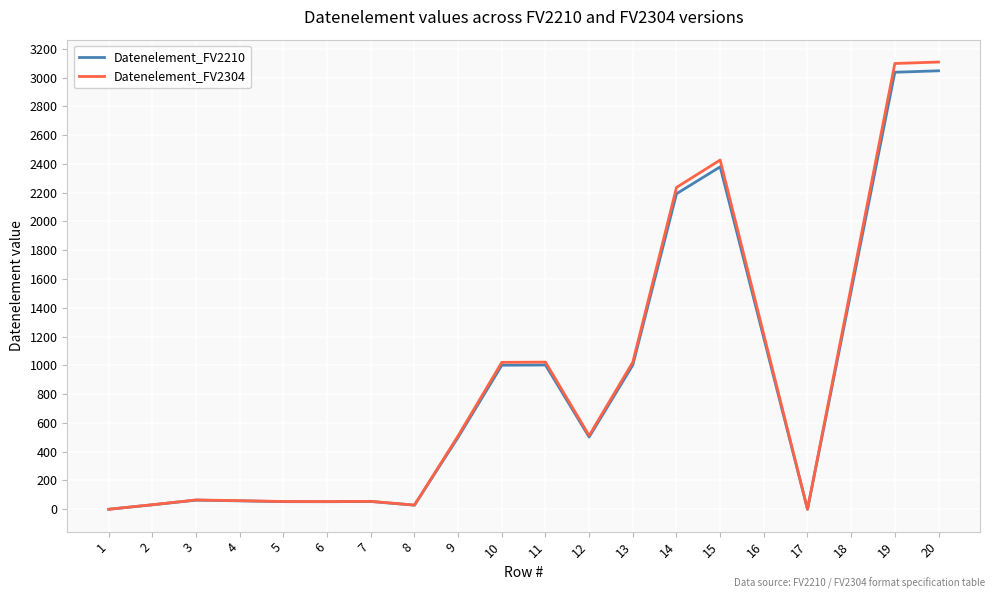

How many categories are shown in the chart?

20